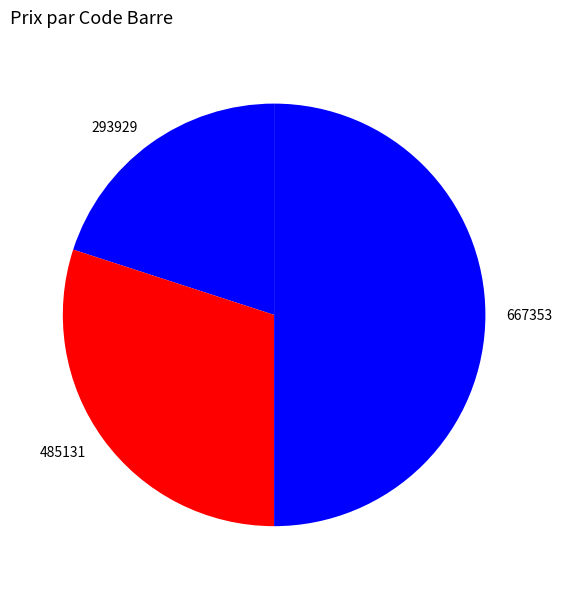

Do 485131 and 667353 together represent more than half of the pie?

Yes